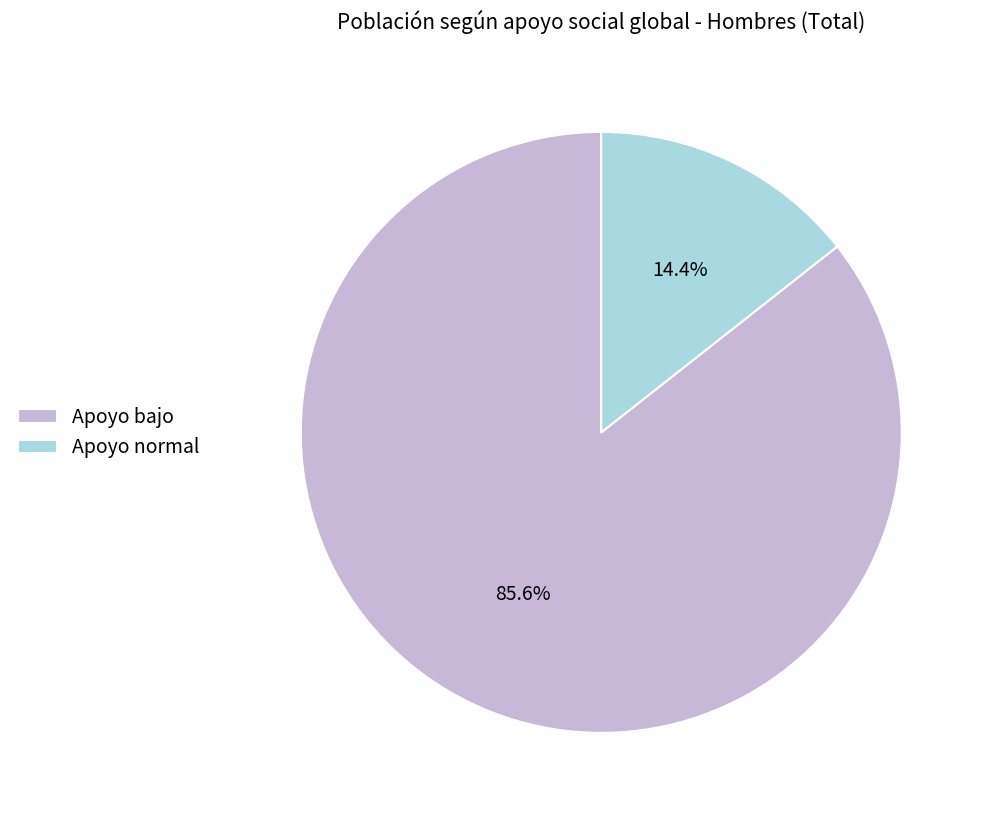

Does any single category account for the majority?

Yes